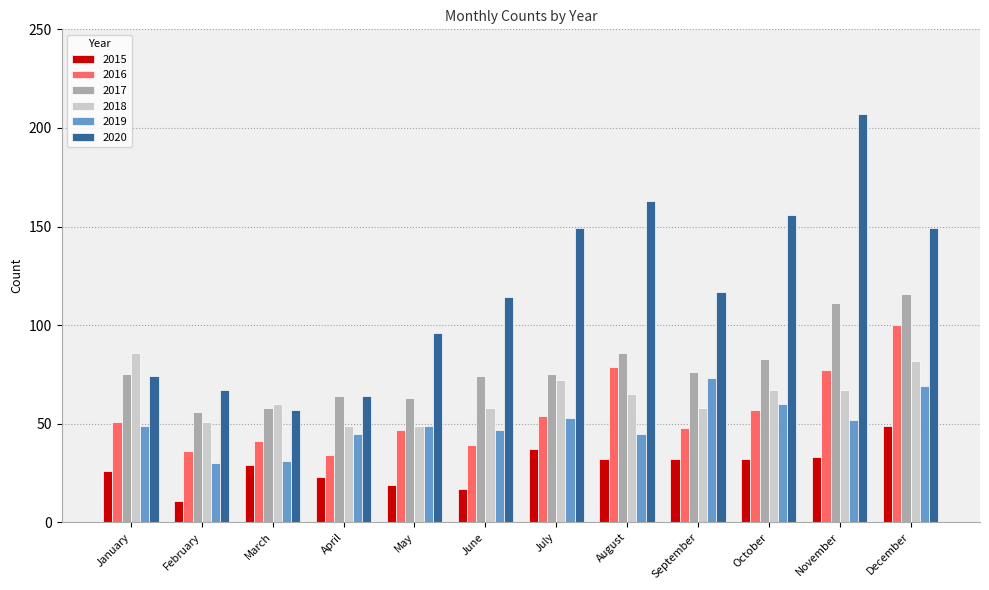

How many groups of bars are there?

12